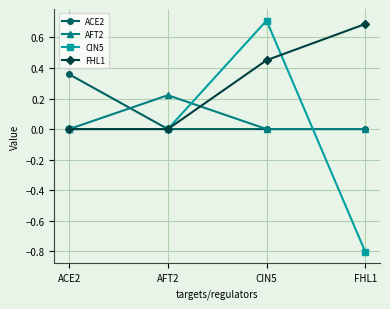

At which category is the sum across all series the highest?

CIN5